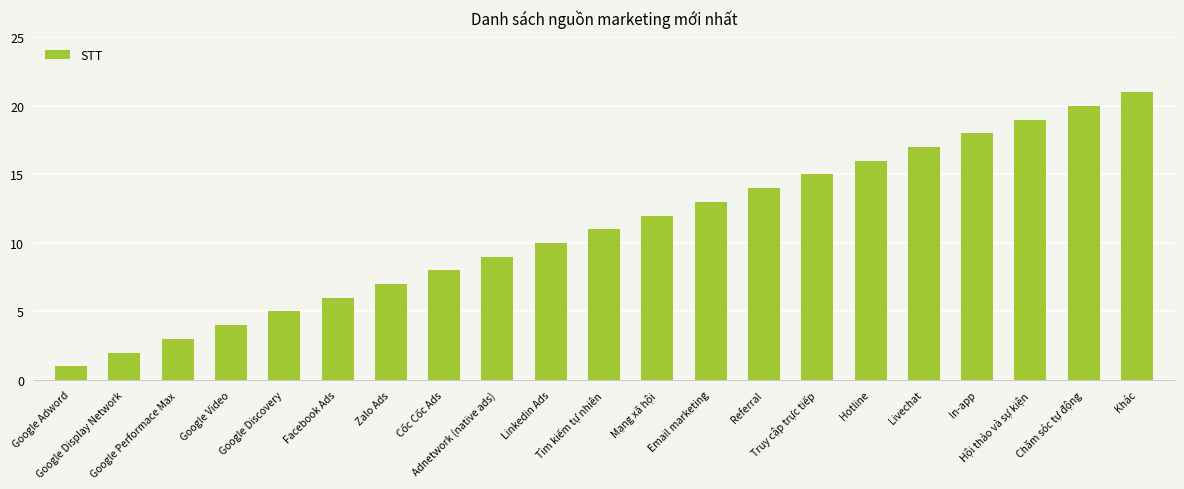

What is the label of the 17th bar from the left?

Livechat